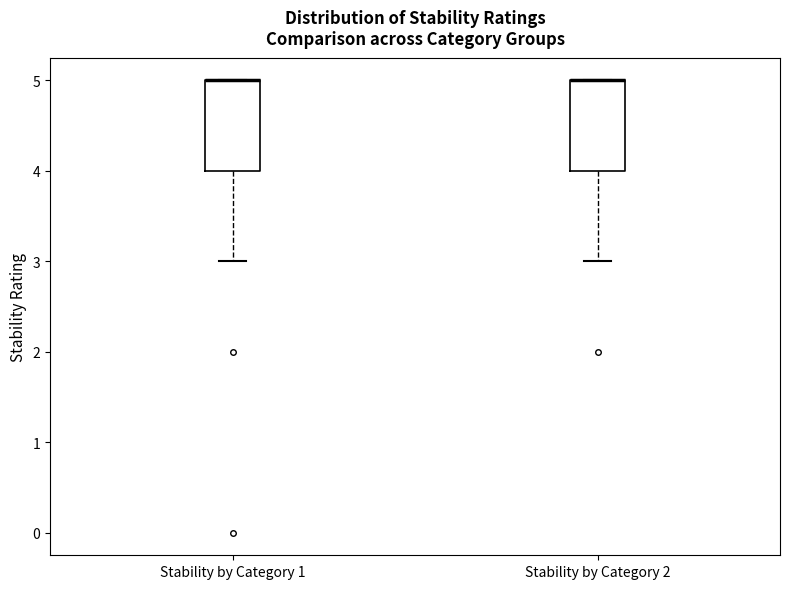

Reading left to right, transcribe this box plot: for each box, give where its median line is, the range the box spans, and where its two whiskers end, as read against the y-axis. The values are not printed on the chart, so give them approximately, as read against the axis.

Stability by Category 1: median 5 (drawn on the box's upper edge), box 4 to 5, whiskers 3 to 5
Stability by Category 2: median 5 (drawn on the box's upper edge), box 4 to 5, whiskers 3 to 5